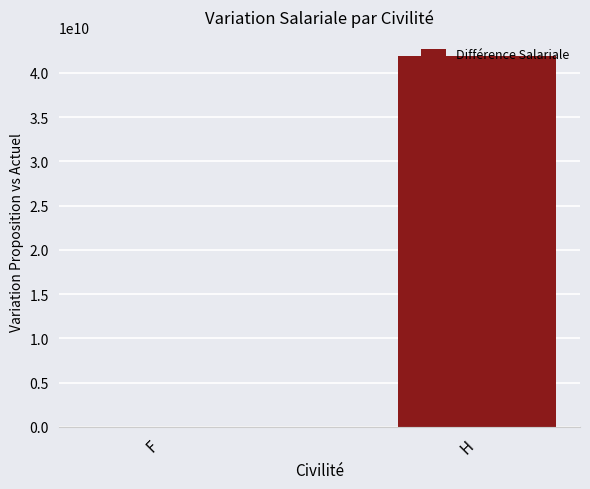

Where is the data nearest to the value 20980843415?

F